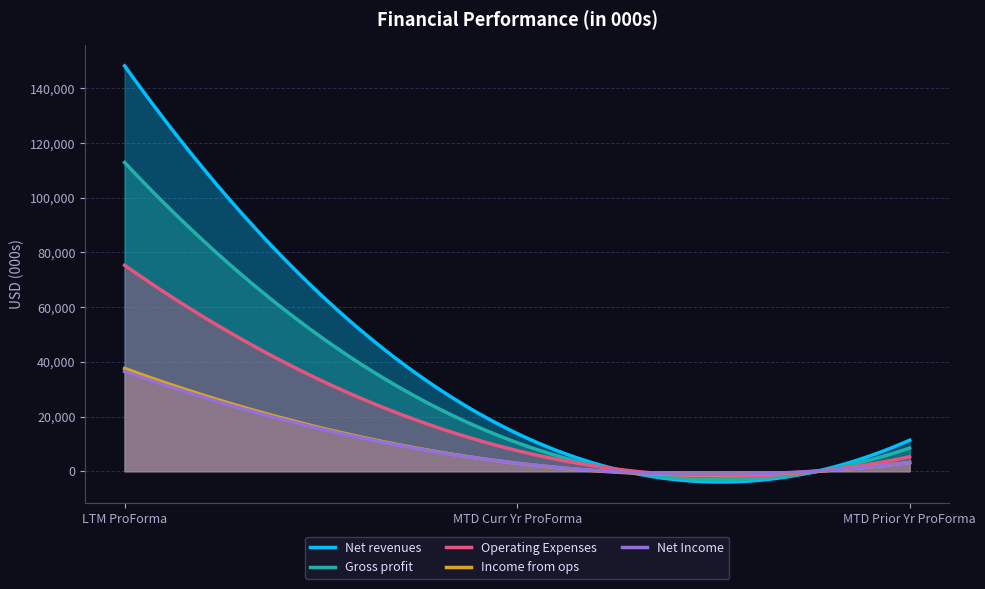

What are all the series names shown in the legend?

Net revenues, Gross profit, Operating Expenses, Income from ops, Net Income